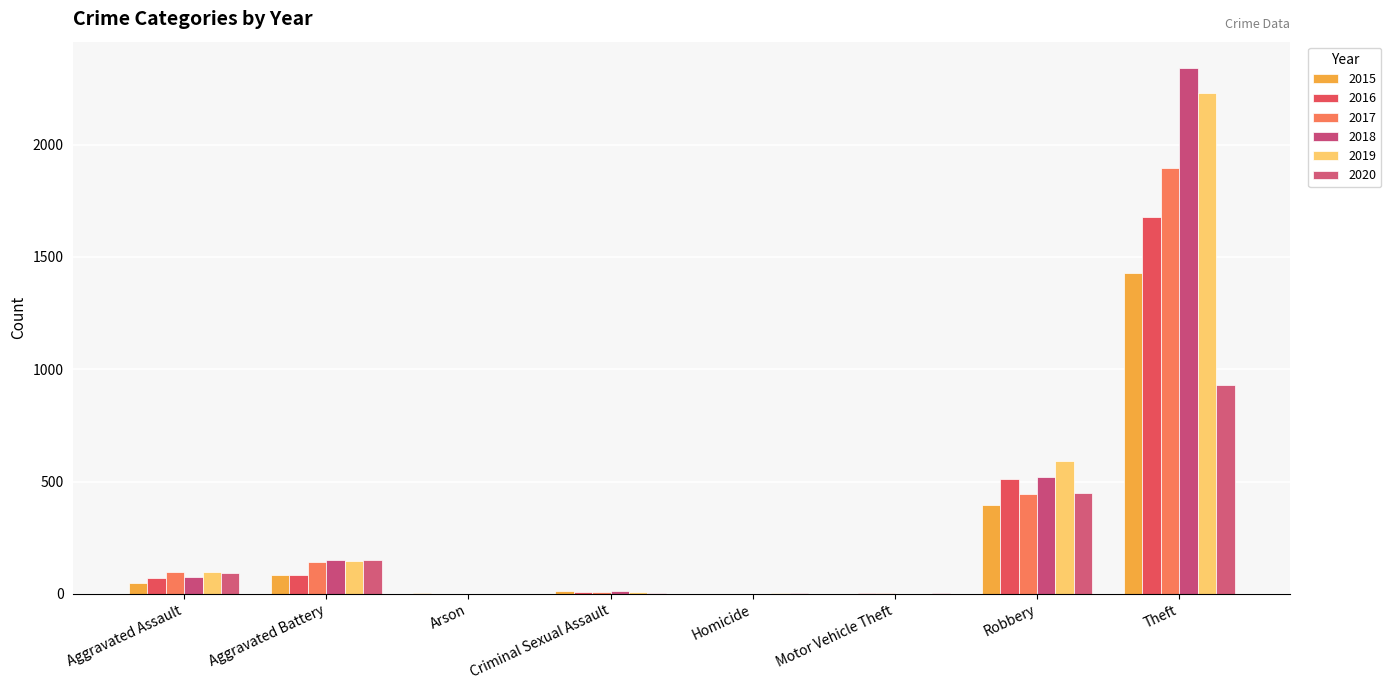

The value of 2019 at Homicide is 1. True or false?

False